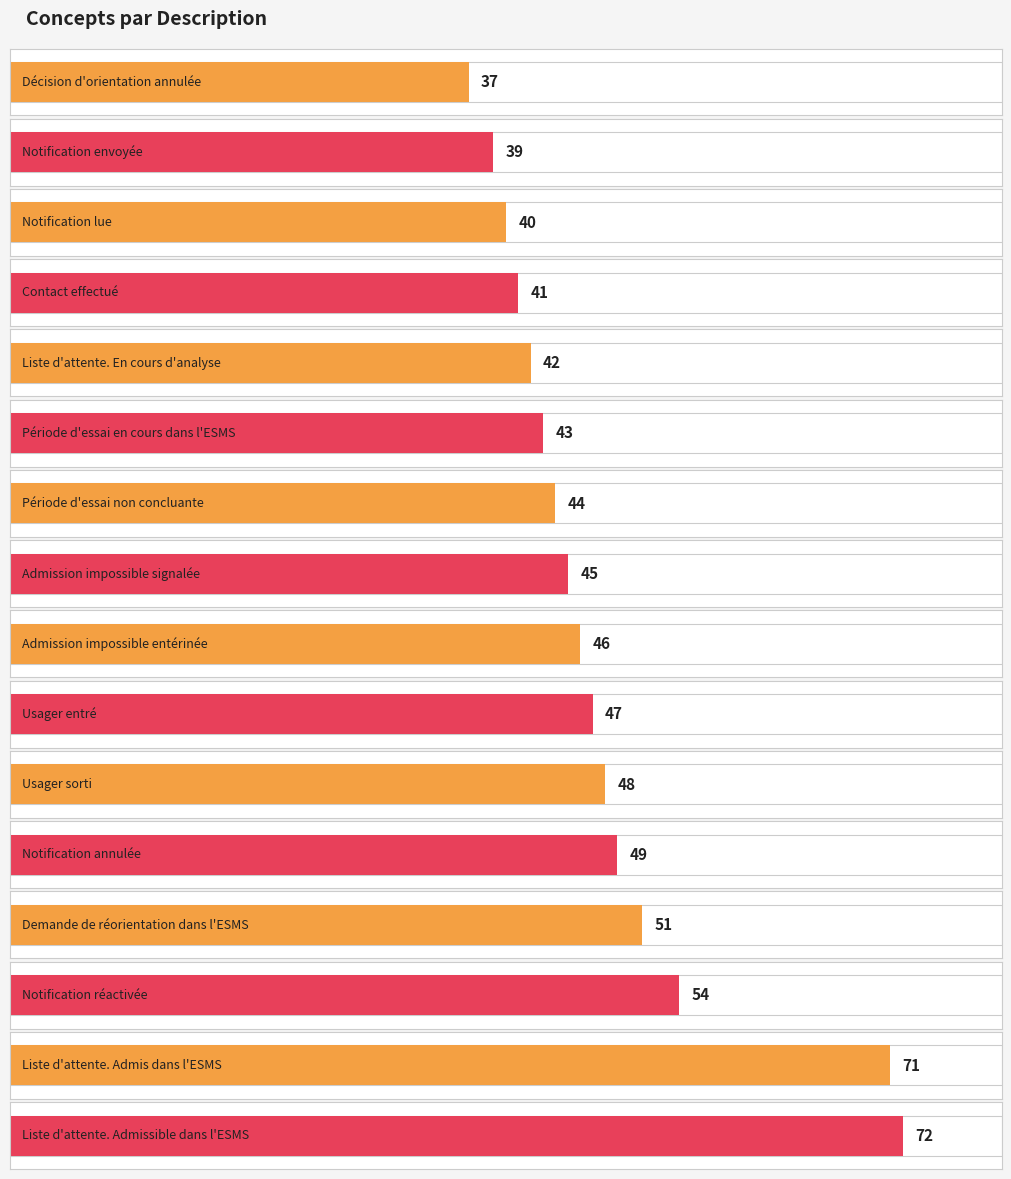

What value does the data have at Notification réactivée, to the nearest 5?

55